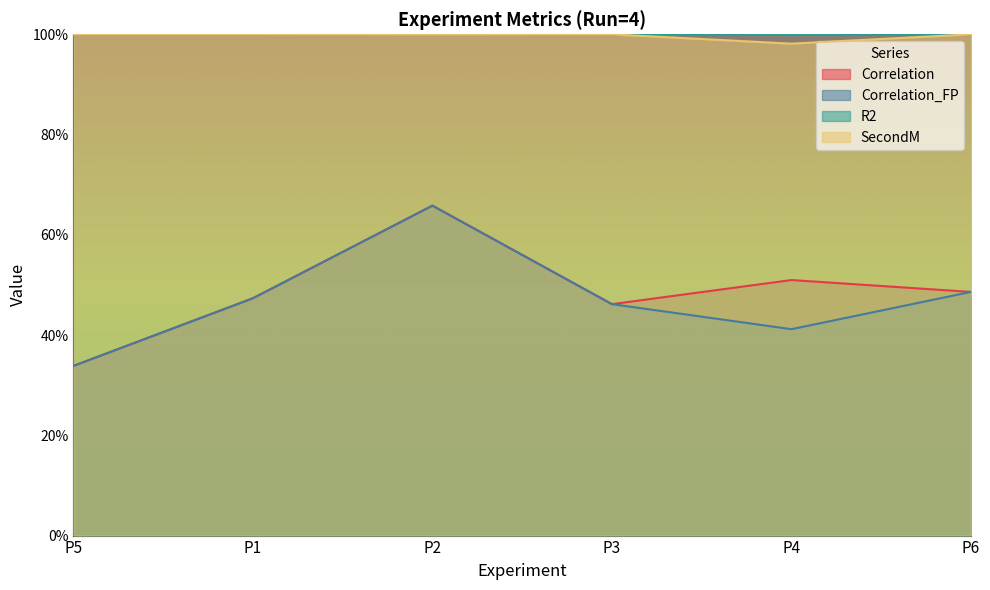

What is the average value of the Correlation series?

0.5